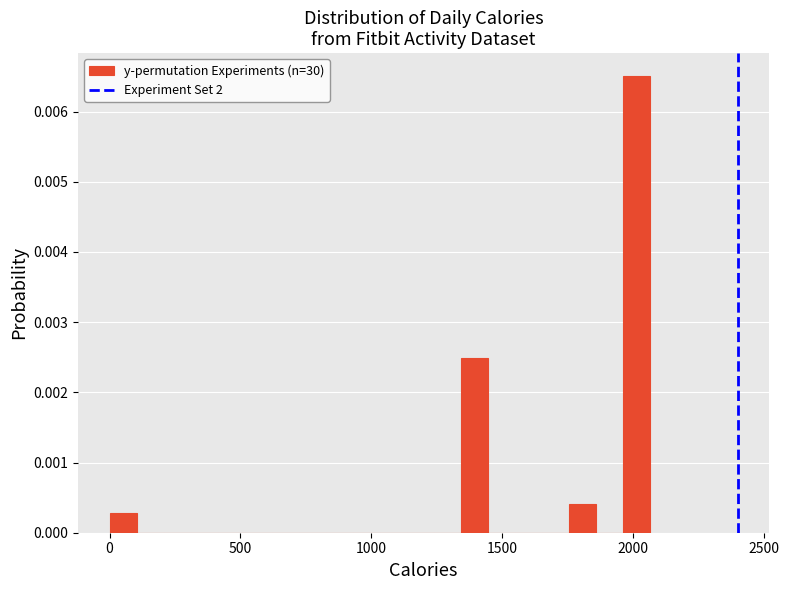

Read against the x-axis, roughly where is the centre of the tallest bar?

2000